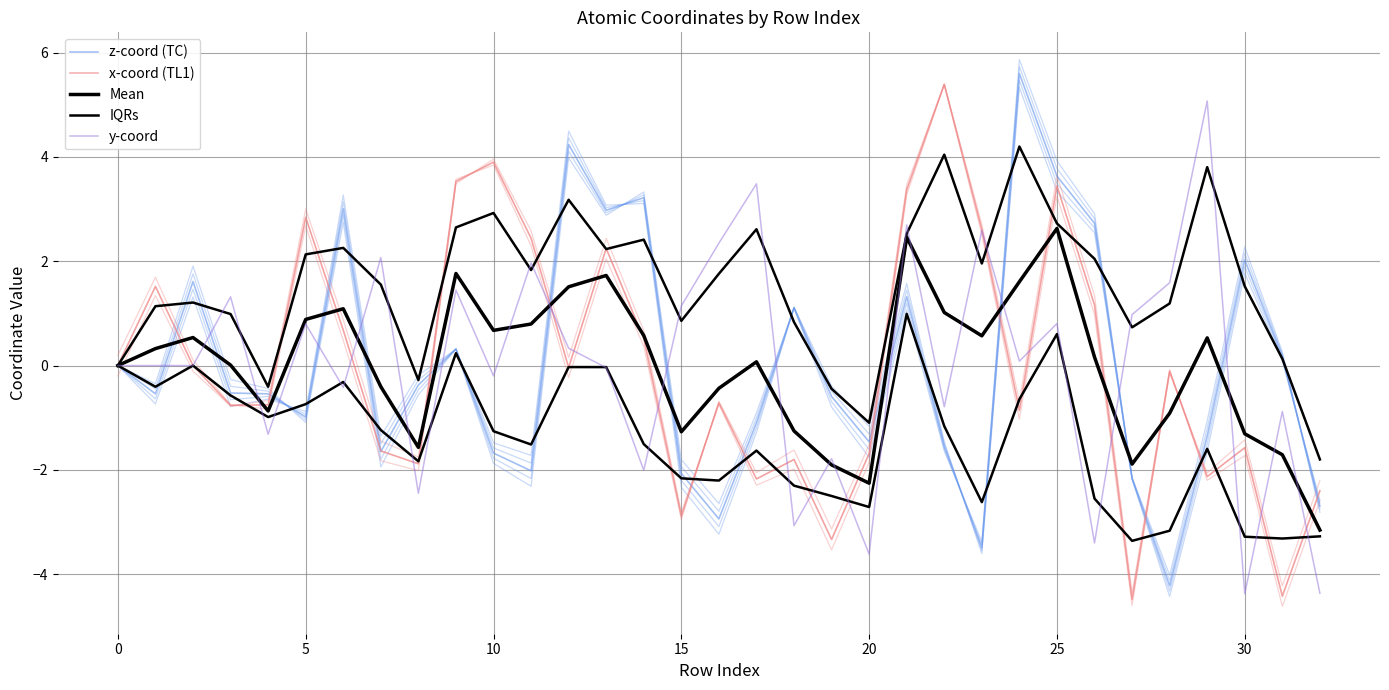

Reading left to right, extract all data points from this chart.

z-coord (TC): 0.0	-0.5	1.6	-0.5	-0.5	-1.0	3.0	-1.6	-0.4	0.3	-1.7	-2.0	4.2	3.0	3.2	-2.1	-2.9	-1.1	1.1	-0.6	-1.5	1.3	-1.6	-3.5	5.6	3.6	2.7	-2.2	-4.2	-1.4	2.0	0.2	-2.7
x-coord (TL1): 0.0	1.5	0.0	-0.8	-0.8	2.8	0.7	-1.6	-1.9	3.5	3.9	2.4	-0.0	2.2	0.5	-2.9	-0.7	-2.2	-1.8	-3.3	-1.7	3.4	5.4	2.6	-0.9	3.4	1.2	-4.5	-0.1	-2.1	-1.6	-4.4	-2.4
Mean: 0.0	0.3	0.5	0.0	-0.9	0.9	1.1	-0.4	-1.6	1.8	0.7	0.8	1.5	1.7	0.6	-1.3	-0.4	0.1	-1.3	-1.9	-2.3	2.5	1.0	0.6	1.6	2.6	0.2	-1.9	-0.9	0.5	-1.3	-1.7	-3.2
IQRs: 0.0	1.1	1.2	1.0	-0.4	2.1	2.3	1.6	-0.3	2.6	2.9	1.8	3.2	2.2	2.4	0.9	1.8	2.6	0.8	-0.4	-1.1	2.5	4.0	2.0	4.2	2.7	2.0	0.7	1.2	3.8	1.5	0.1	-1.8
y-coord: 0.0	-0.0	0.0	1.3	-1.3	0.8	-0.4	2.1	-2.4	1.4	-0.2	2.0	0.3	-0.0	-2.0	1.1	2.3	3.5	-3.1	-1.8	-3.6	2.7	-0.8	2.6	0.1	0.8	-3.4	1.0	1.6	5.1	-4.4	-0.9	-4.4